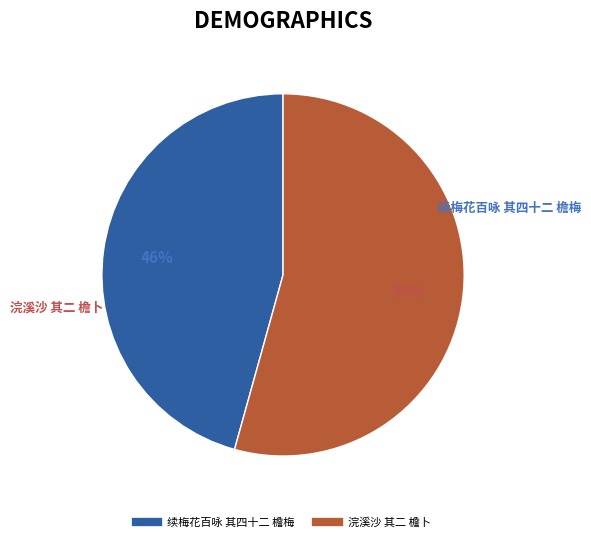

Between 续梅花百咏 其四十二 檐梅 and 浣溪沙 其二 檐卜, which is larger?

浣溪沙 其二 檐卜